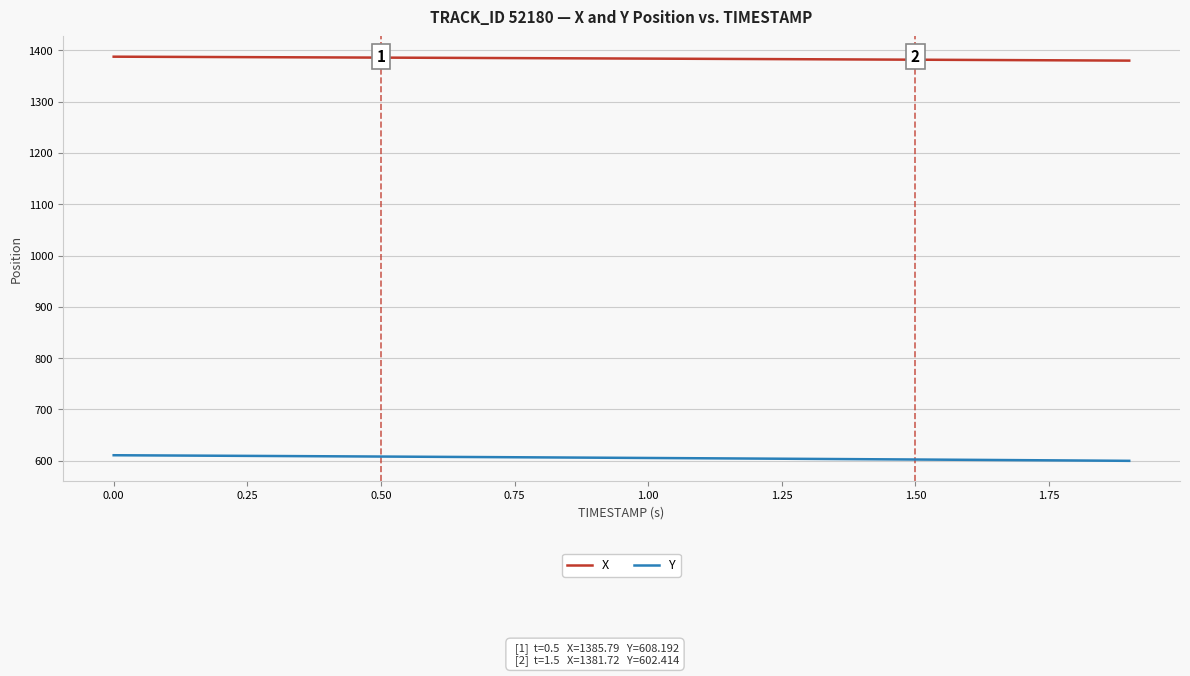

Does the chart display data point markers on the line(s)?

No